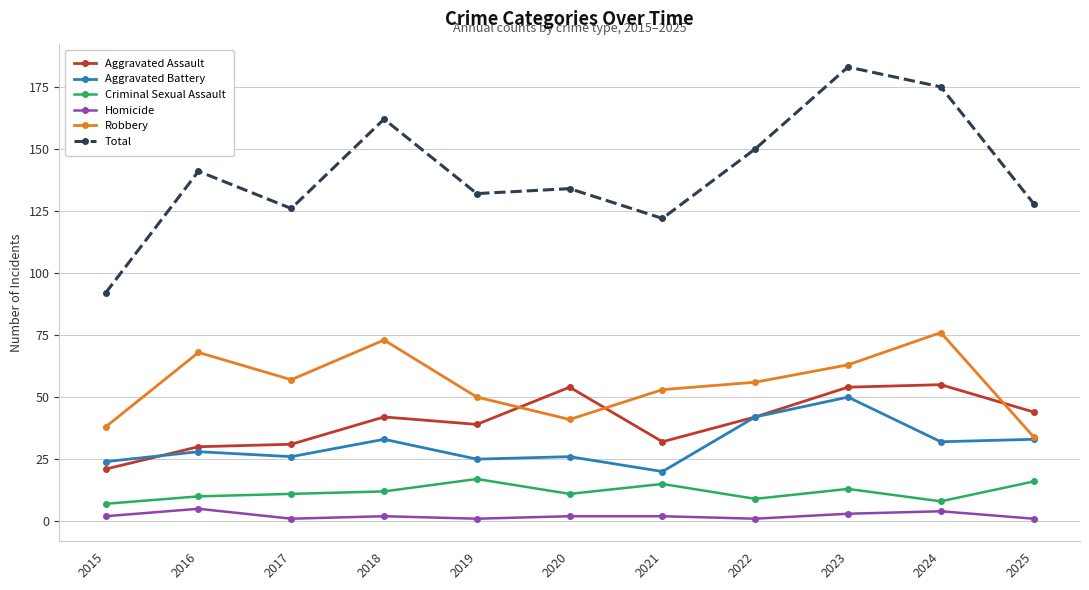

At 2021, list the series in order from largest to smallest.

Total, Robbery, Aggravated Assault, Aggravated Battery, Criminal Sexual Assault, Homicide